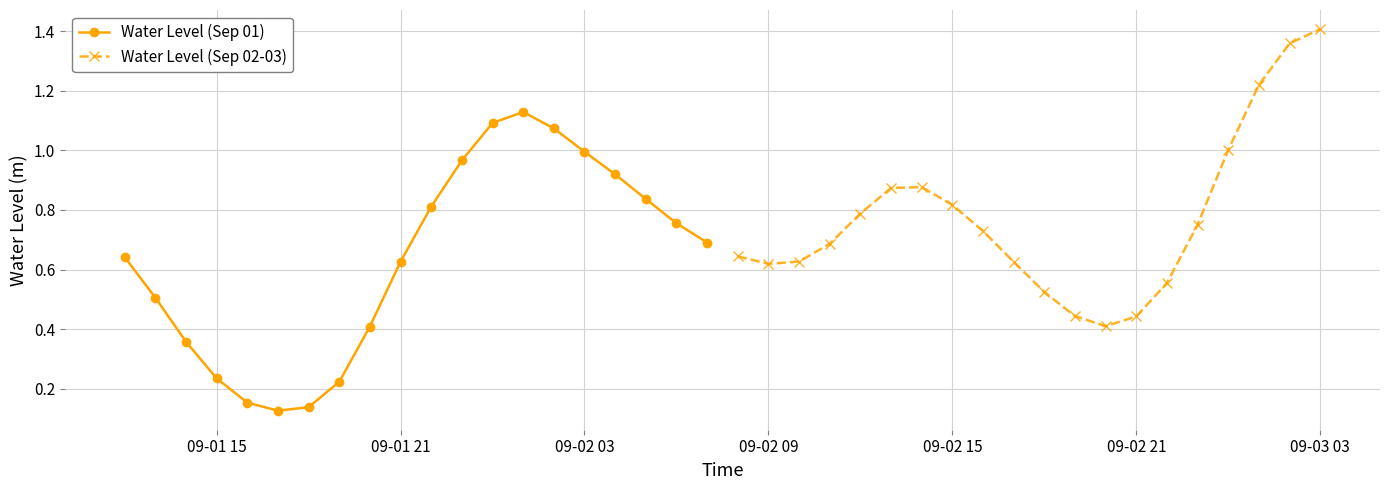

What is the sum of all Water Level (Sep 02-03) values?

15.4